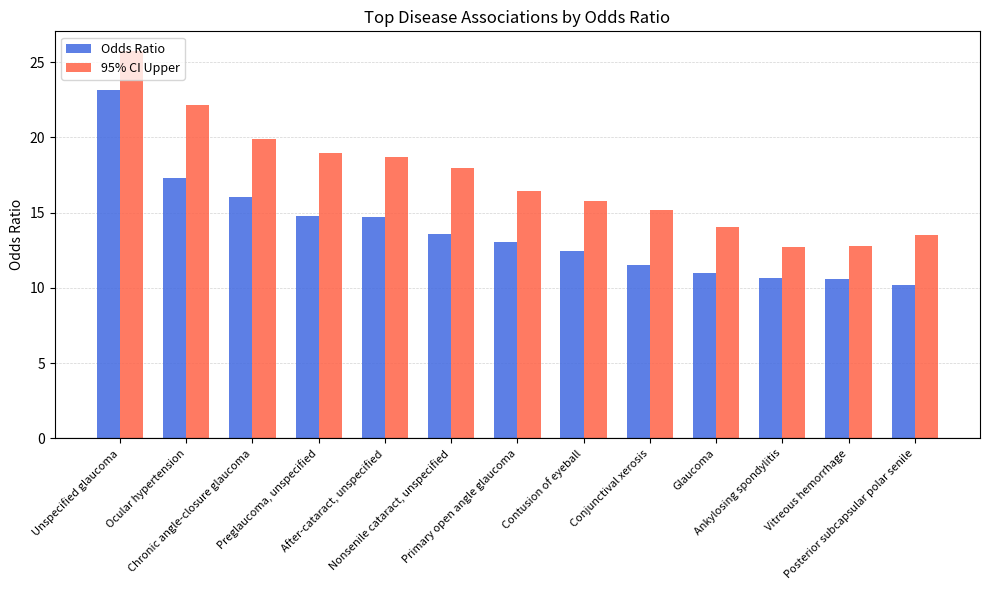

What is the sum of all 95% CI Upper values?

223.9